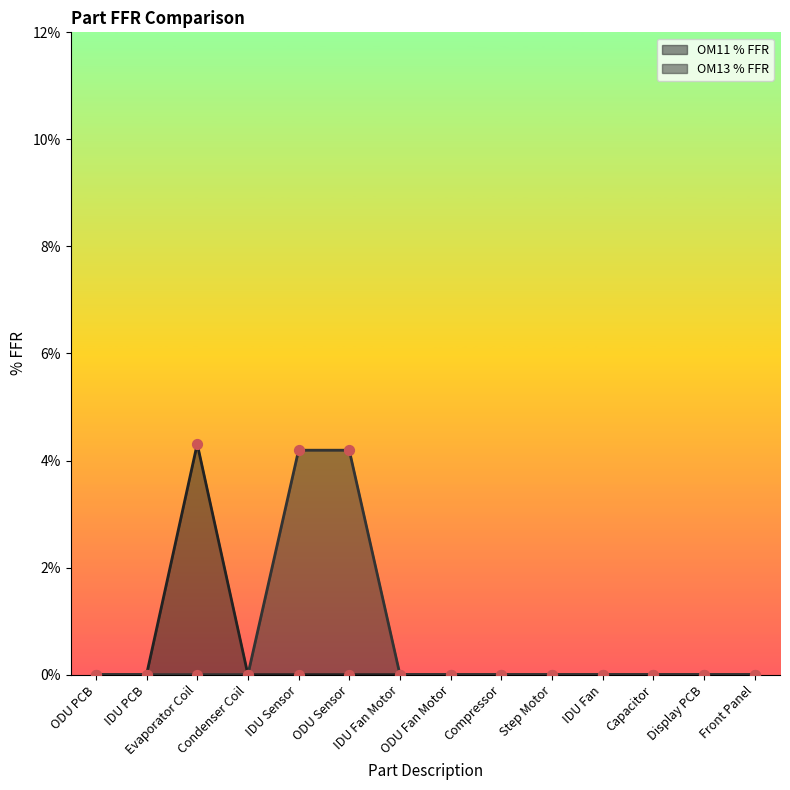

Which series reaches the maximum Y coordinate?

OM11 % FFR